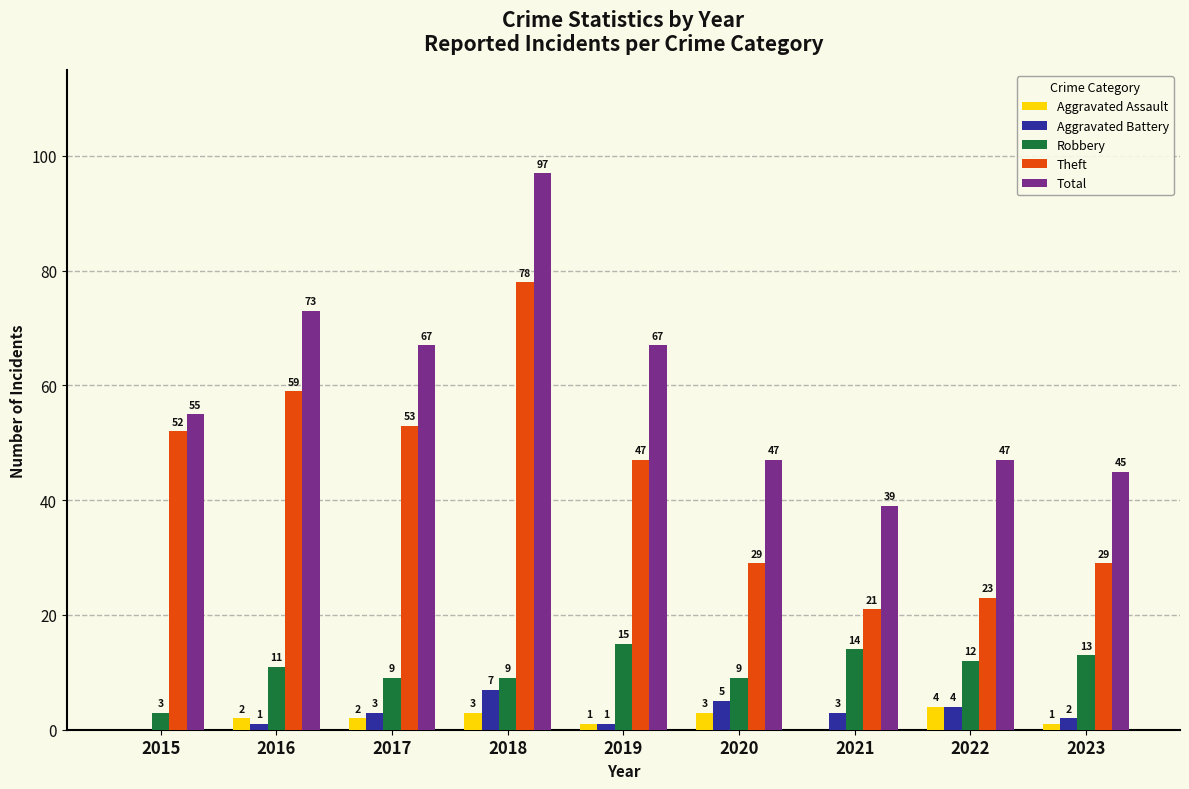

Are the bars grouped side by side (vs. stacked)?

Yes